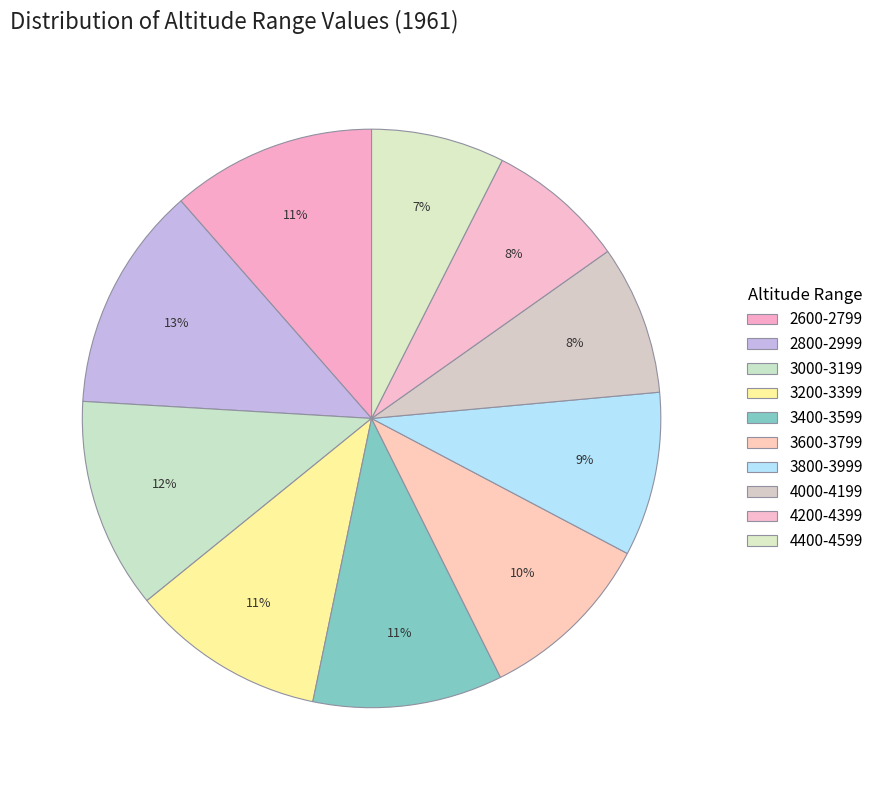

Count the number of slices in the pie.

10